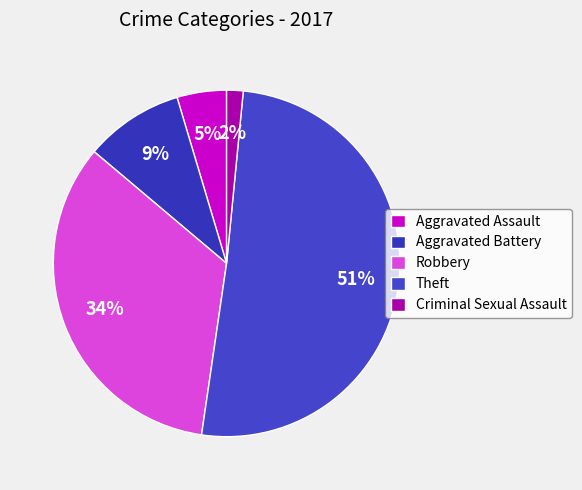

To the nearest percent, what is the difference between the largest and smallest slice percentages?

49%